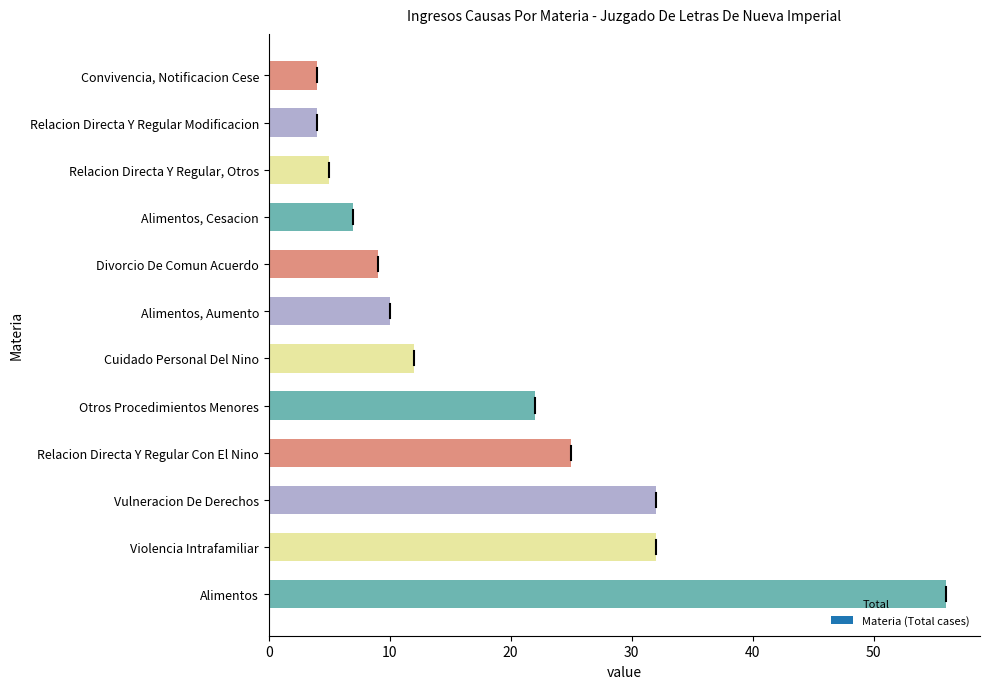

What is the sum of all values?

218